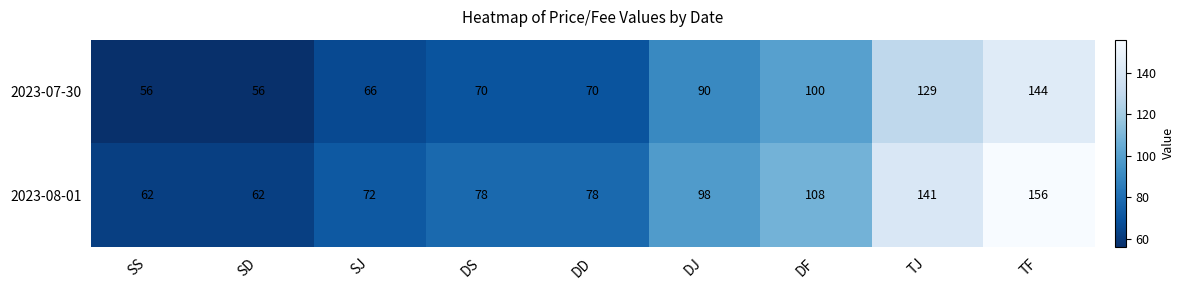

The 2023-08-01 series shows 108 at DF. True or false?

True